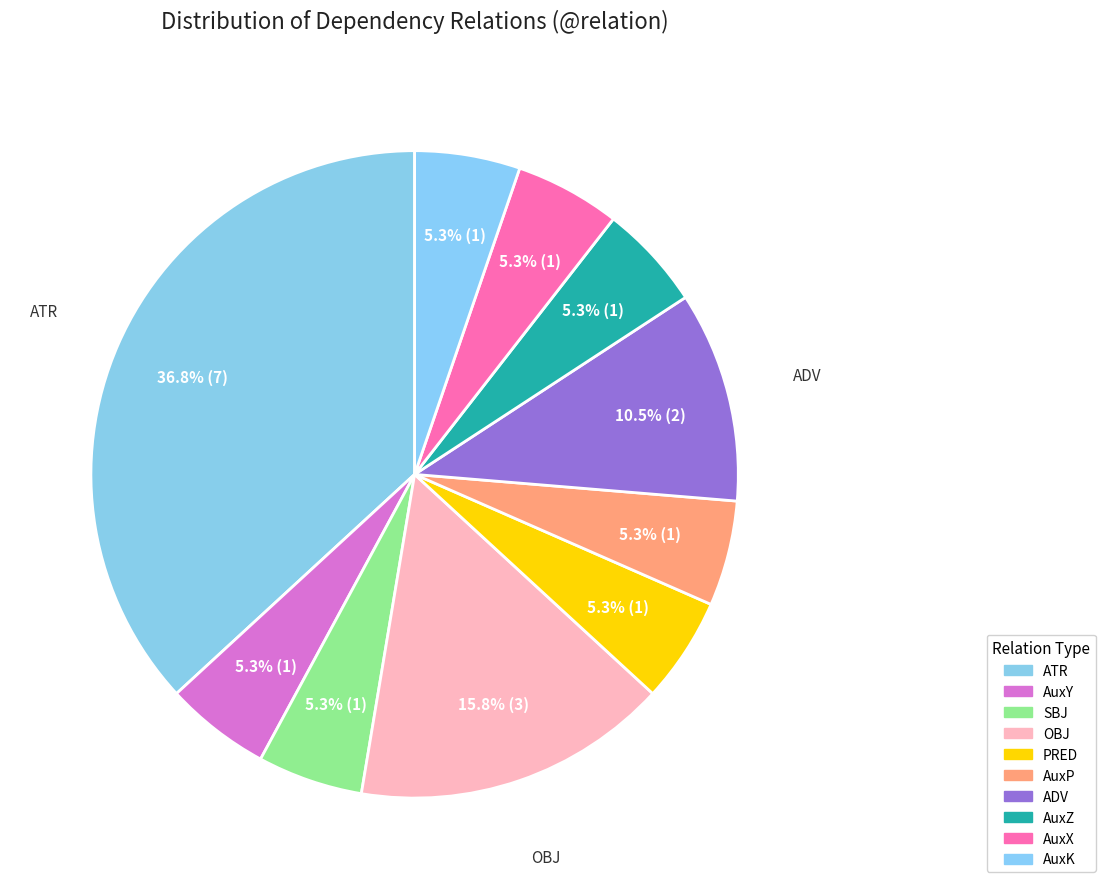

To the nearest percent, what portion does AuxZ represent?

5%